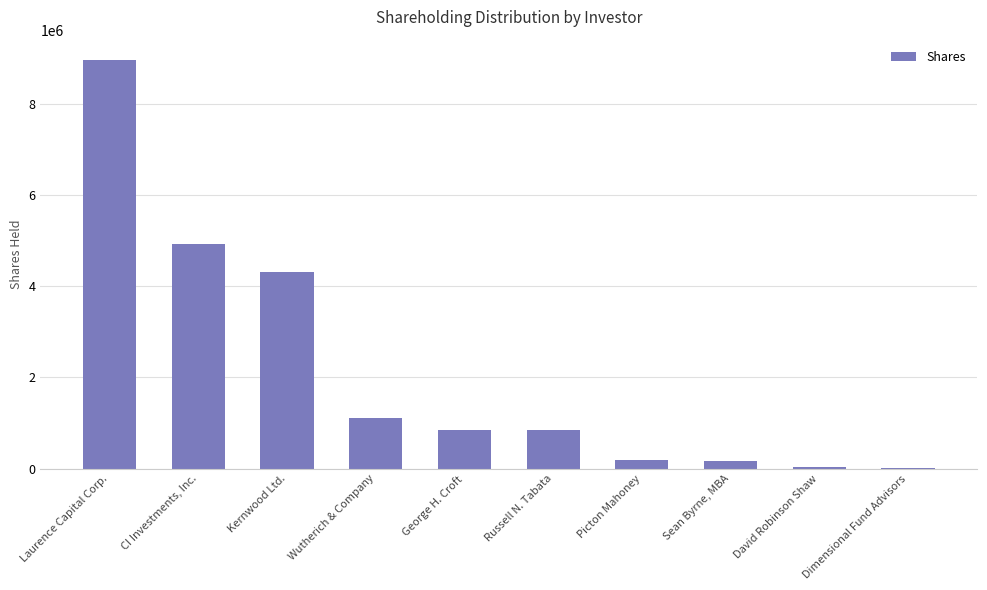

Where is the data nearest to the value 4483868?

Kernwood Ltd.